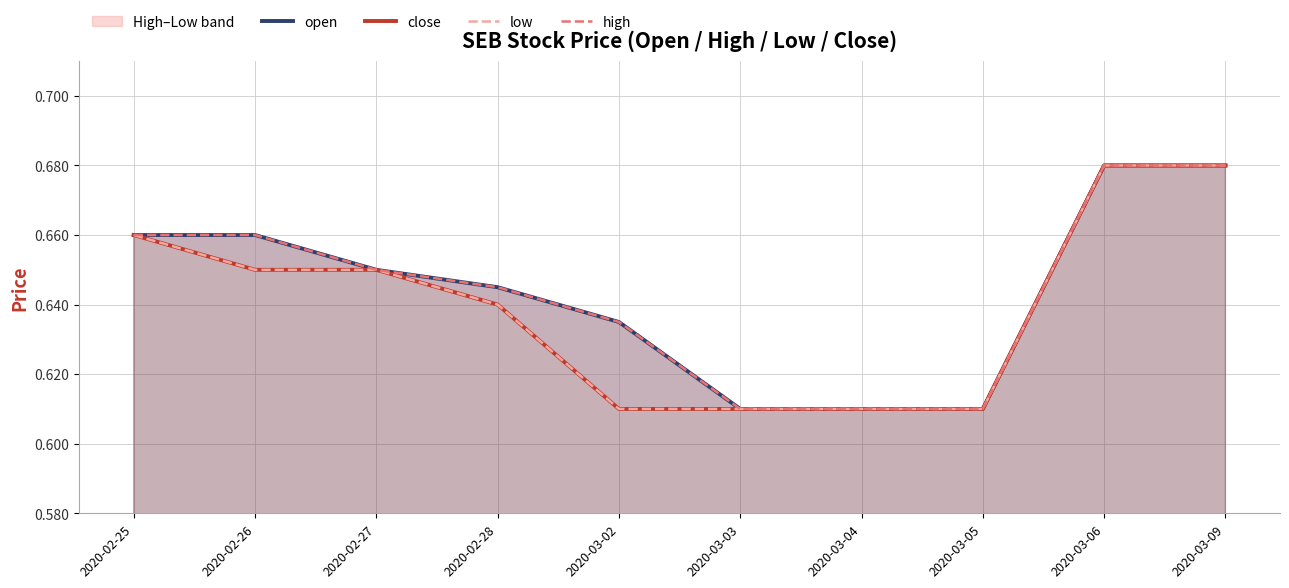

Reading right to left, transcribe all the data shown in this chart.

open: 2020-03-09=0.7	2020-03-06=0.7	2020-03-05=0.6	2020-03-04=0.6	2020-03-03=0.6	2020-03-02=0.6	2020-02-28=0.6	2020-02-27=0.7	2020-02-26=0.7	2020-02-25=0.7
close: 2020-03-09=0.7	2020-03-06=0.7	2020-03-05=0.6	2020-03-04=0.6	2020-03-03=0.6	2020-03-02=0.6	2020-02-28=0.6	2020-02-27=0.7	2020-02-26=0.7	2020-02-25=0.7
low: 2020-03-09=0.7	2020-03-06=0.7	2020-03-05=0.6	2020-03-04=0.6	2020-03-03=0.6	2020-03-02=0.6	2020-02-28=0.6	2020-02-27=0.7	2020-02-26=0.7	2020-02-25=0.7
high: 2020-03-09=0.7	2020-03-06=0.7	2020-03-05=0.6	2020-03-04=0.6	2020-03-03=0.6	2020-03-02=0.6	2020-02-28=0.6	2020-02-27=0.7	2020-02-26=0.7	2020-02-25=0.7